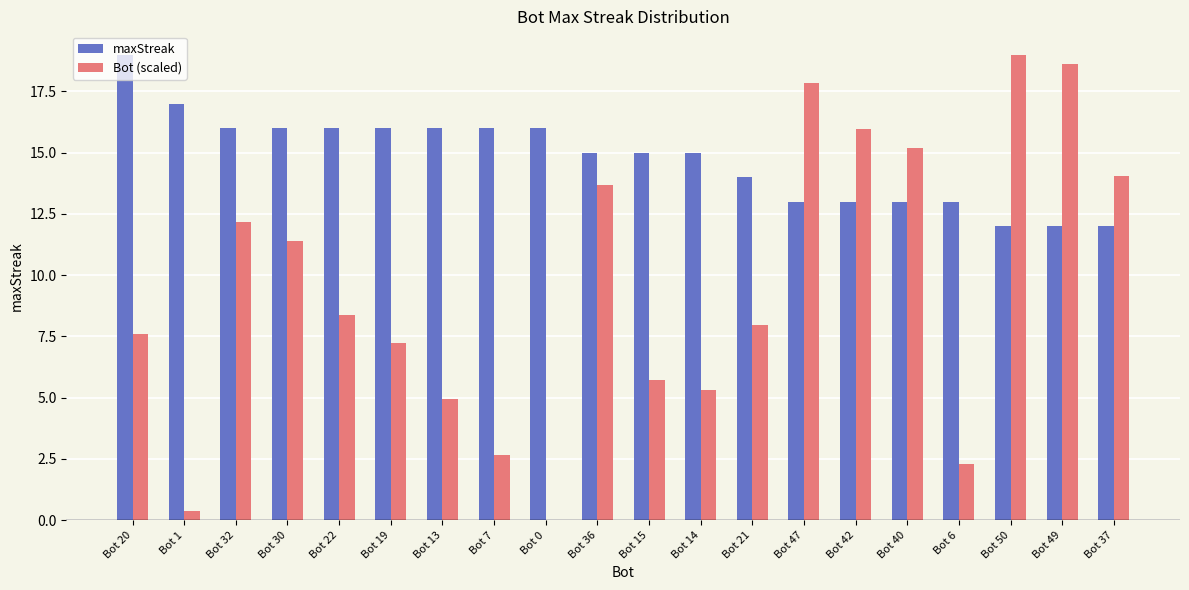

What is the average value of the Bot (scaled) series?

9.5